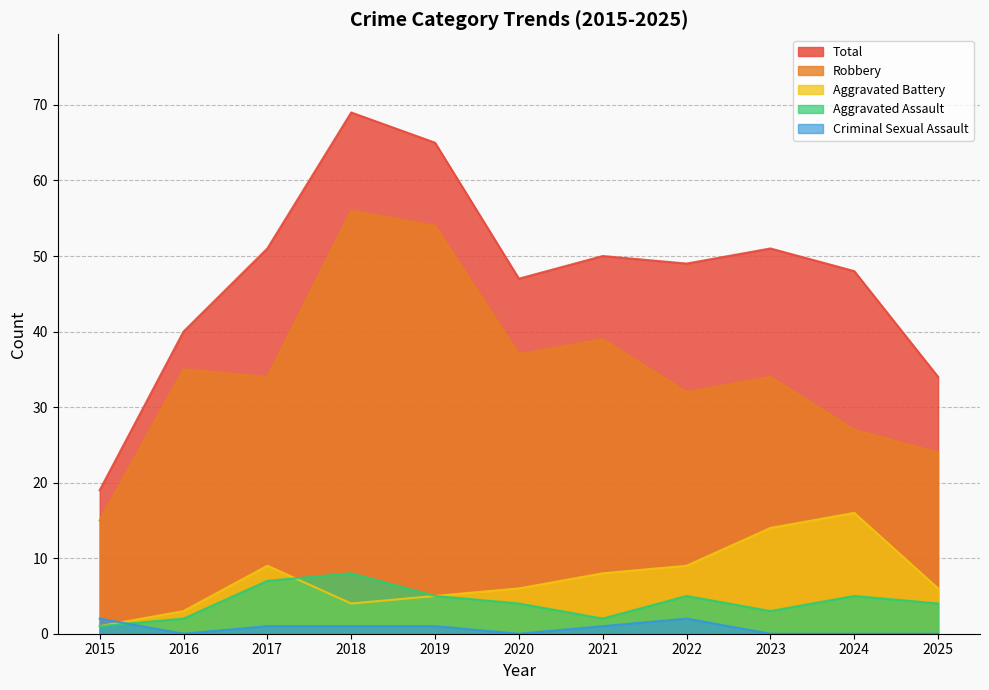

True or false: Robbery and Total cross at least once.

False